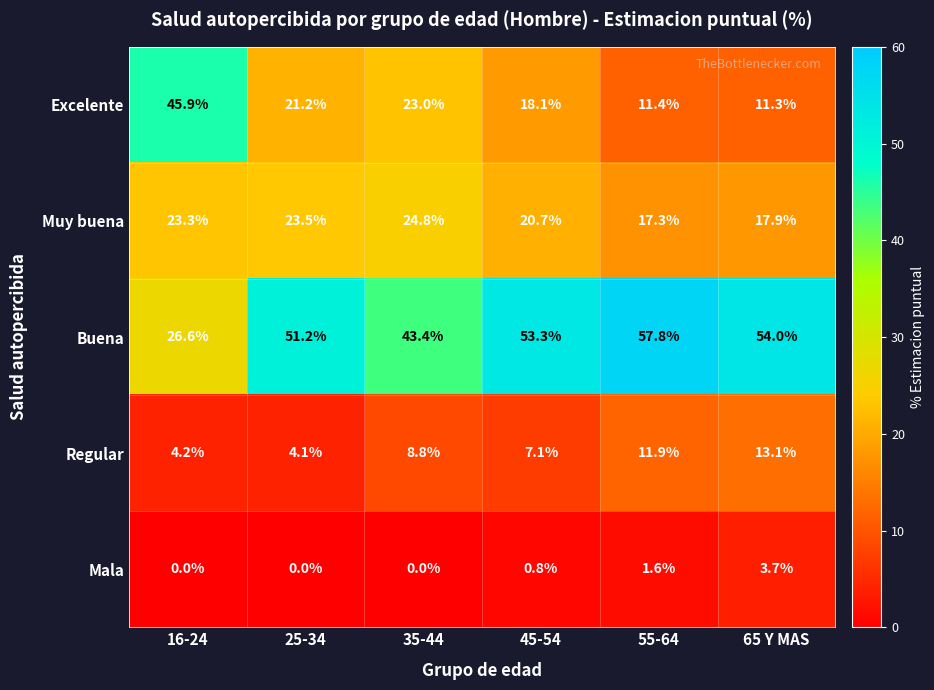

List the series in order of their peak value, lowest first.

Mala, Regular, Muy buena, Excelente, Buena